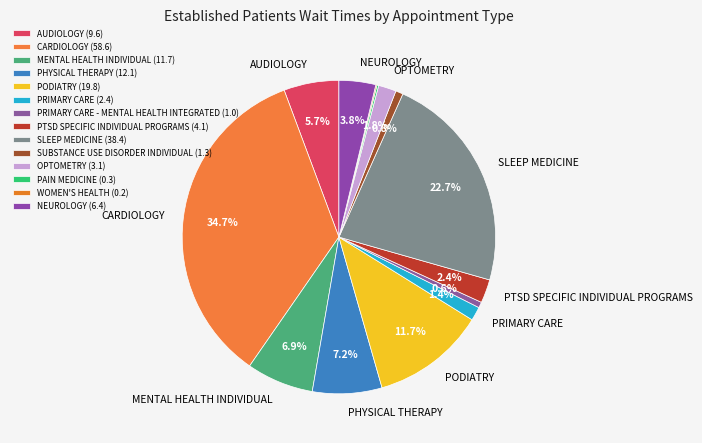

To the nearest percent, what is the difference between the largest and smallest slice percentages?

35%